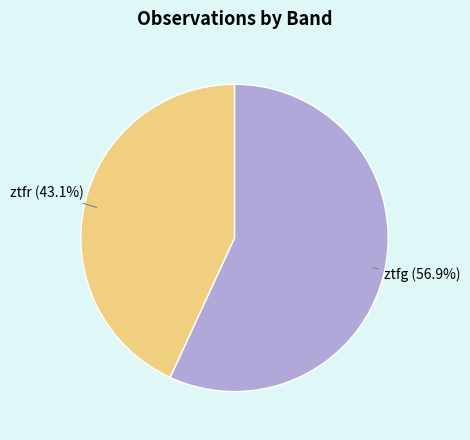

To the nearest percent, what is the average slice percentage?

50%